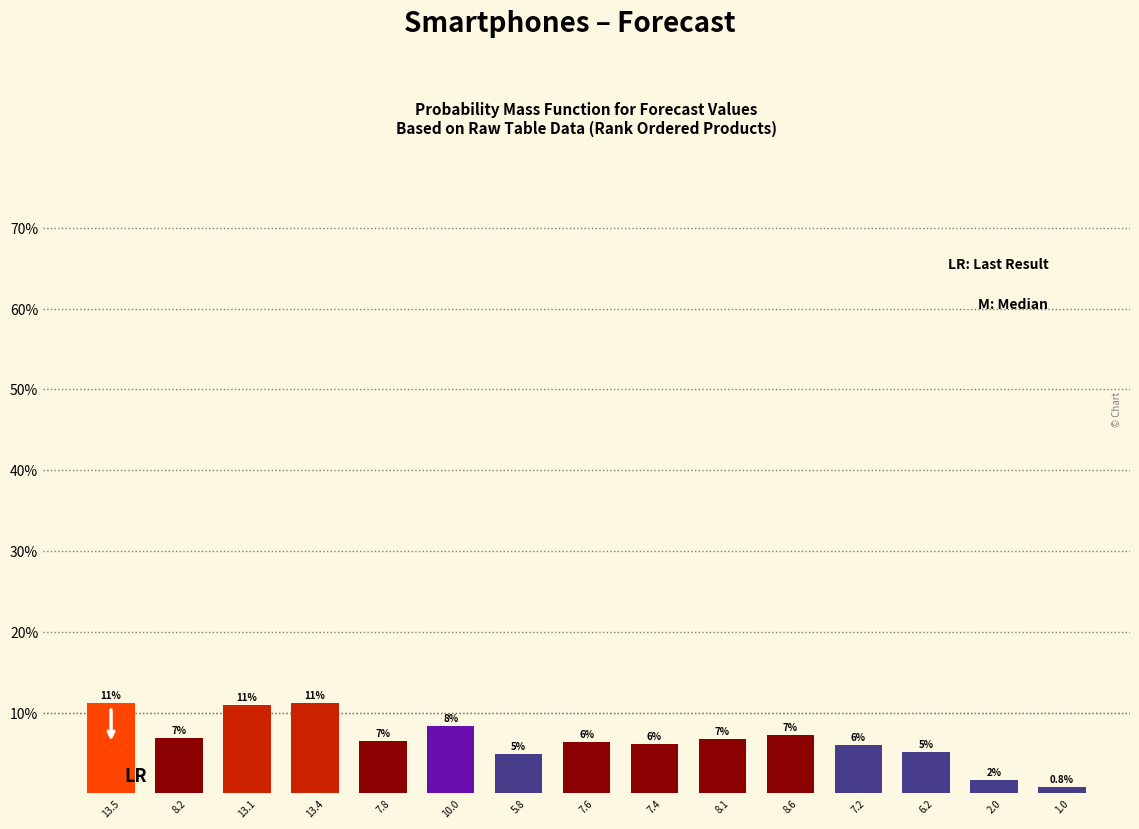

Are the bars horizontal?

No